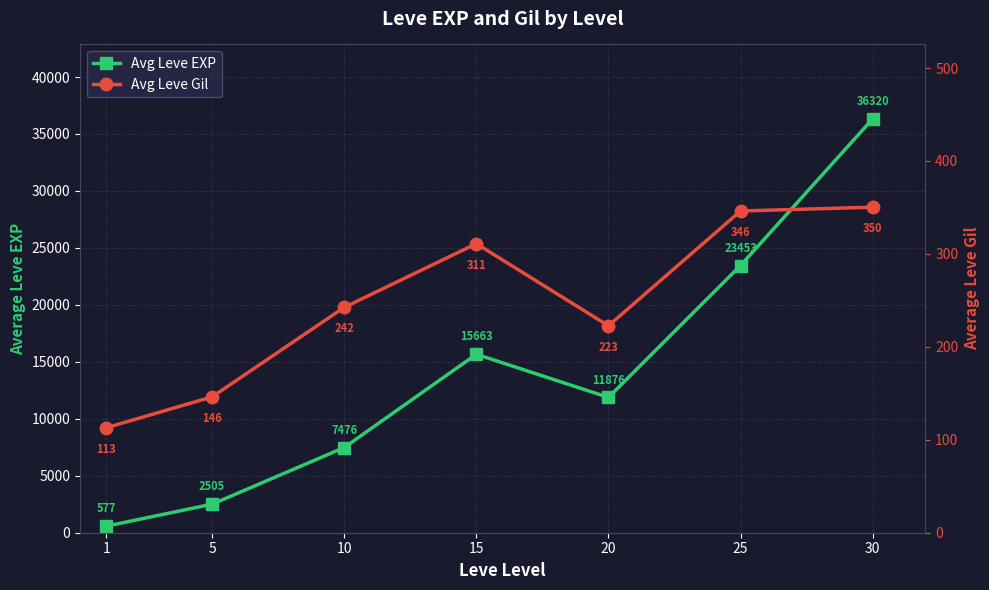

Reading right to left, what are all the values shown in this chart?

Avg Leve EXP: 30=36320.0	25=23453.3	20=11876.7	15=15663.3	10=7476.7	5=2505.0	1=577.5
Avg Leve Gil: 30=350.2	25=346.2	20=222.7	15=311.0	10=242.5	5=146.2	1=113.0